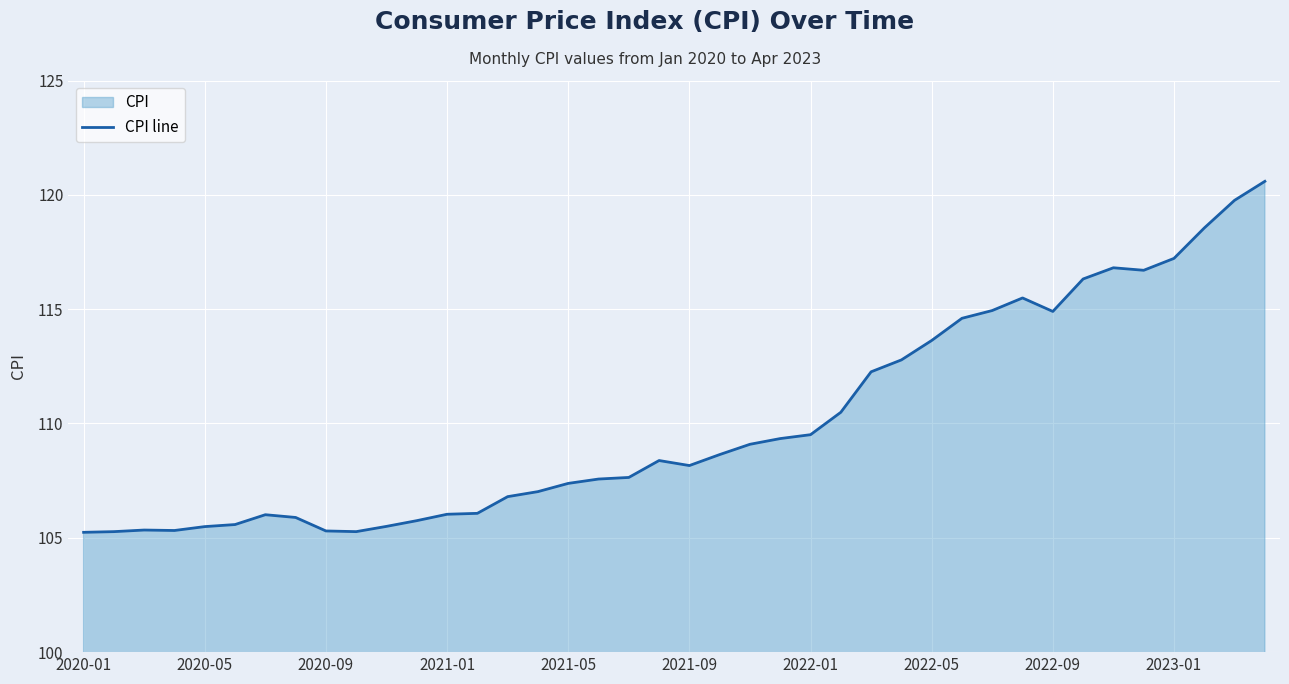

What is the maximum value shown in the chart?

120.6